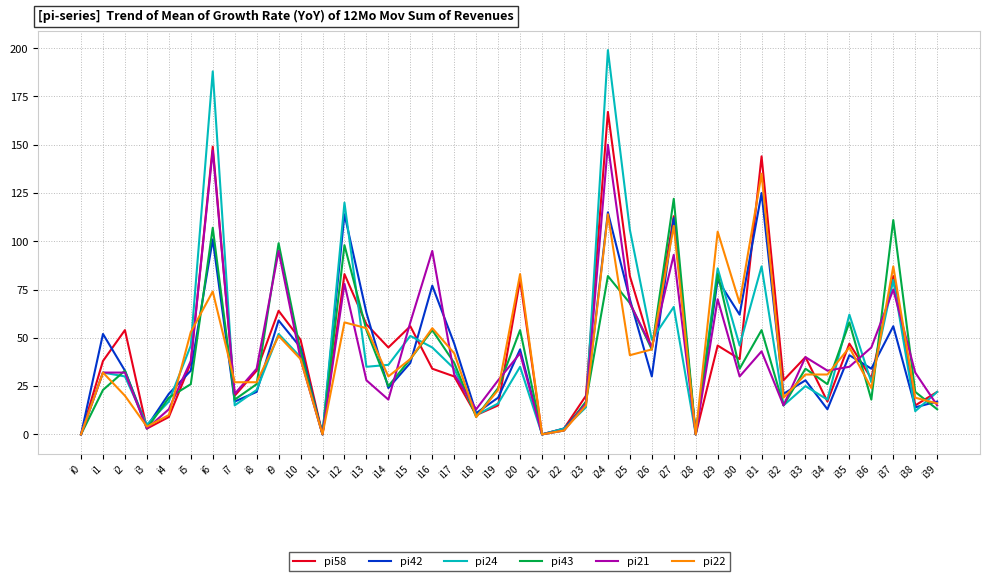

What is the difference between the second highest and second lowest values in the pi22 series?

114